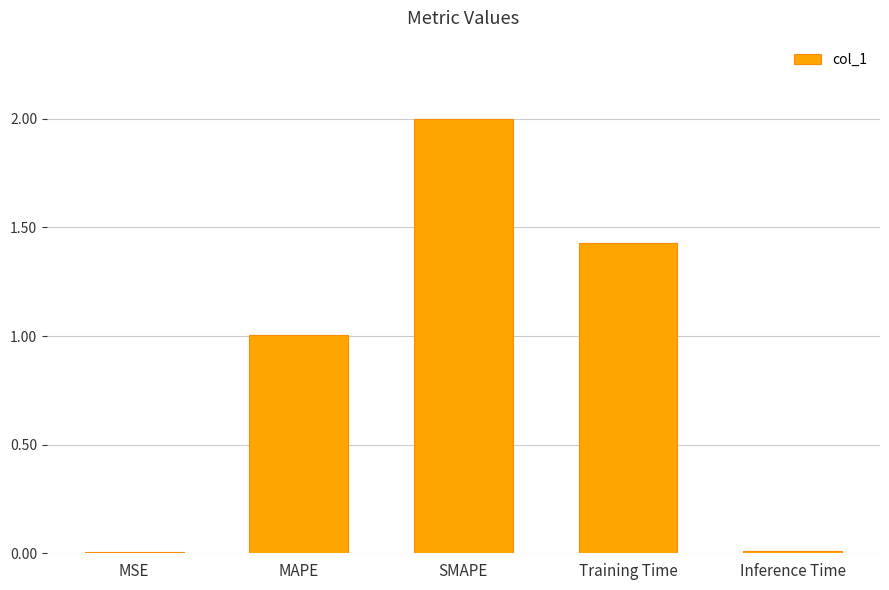

What is the change in value from MAPE to SMAPE?

+1.0